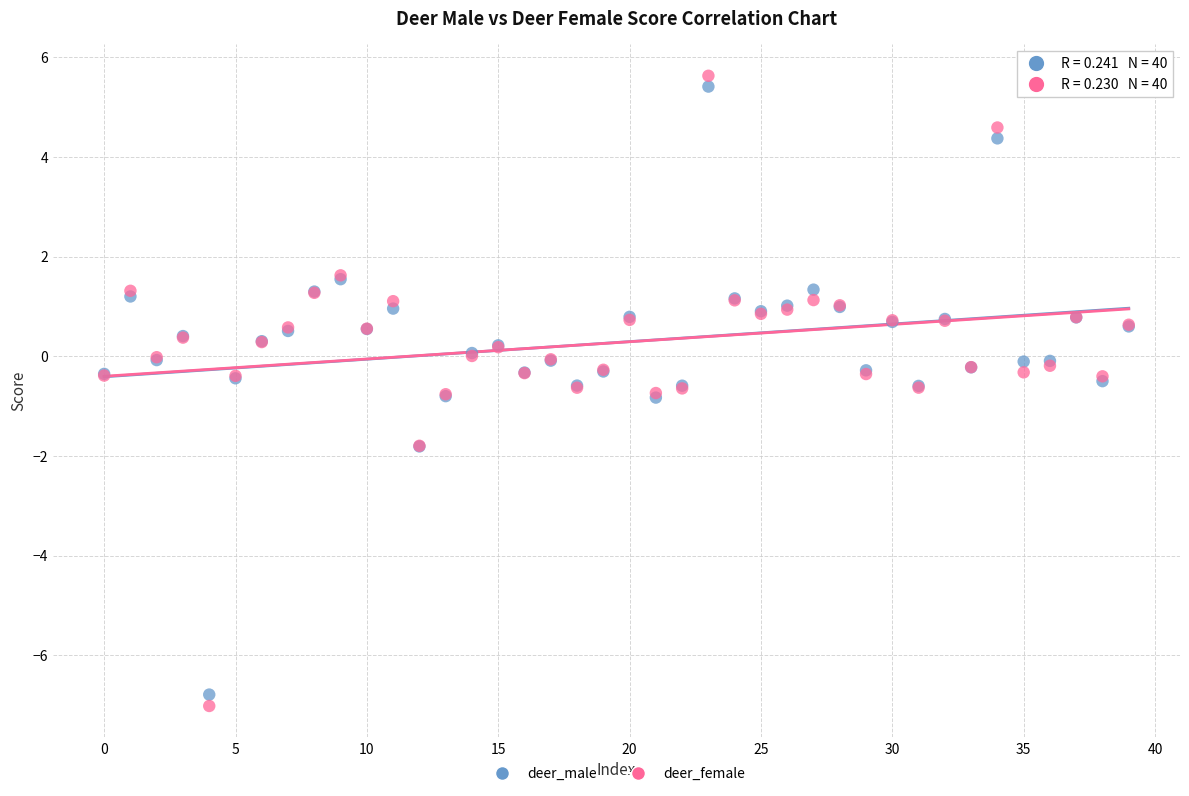

Which series has the widest spread of Y values?

deer_female